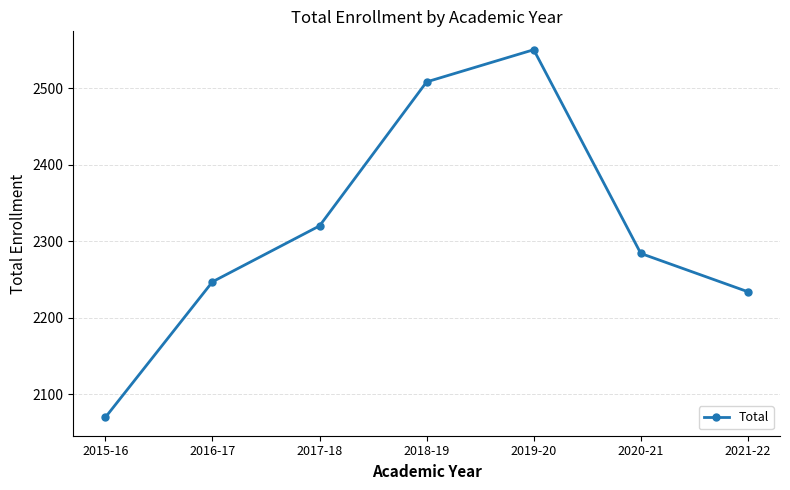

Rank the categories by value from lowest to highest.

2015-16, 2021-22, 2016-17, 2020-21, 2017-18, 2018-19, 2019-20